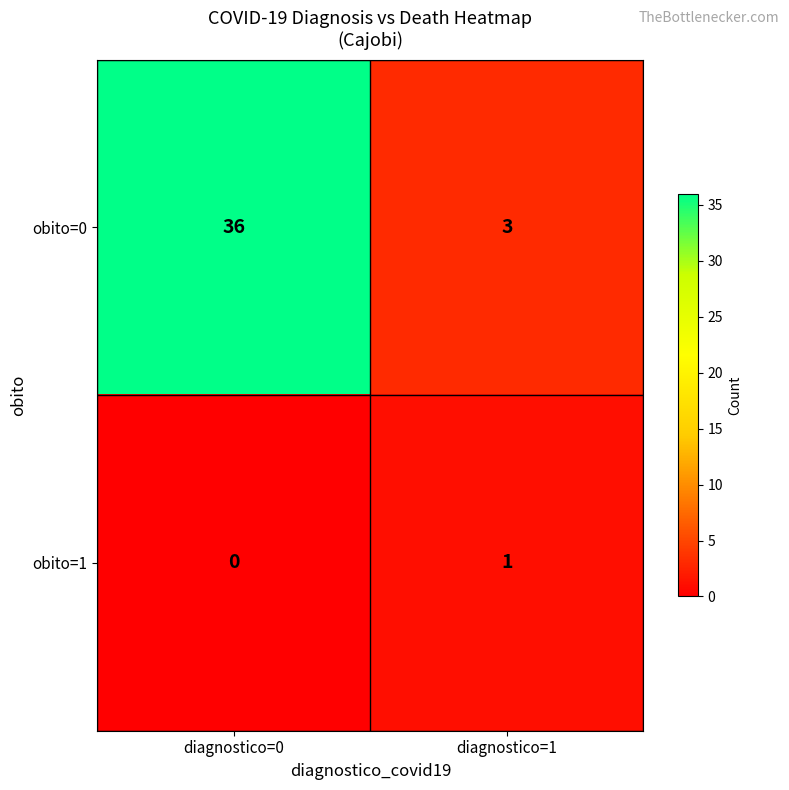

Read the obito=0 value at diagnostico=0, to the nearest 5.

35